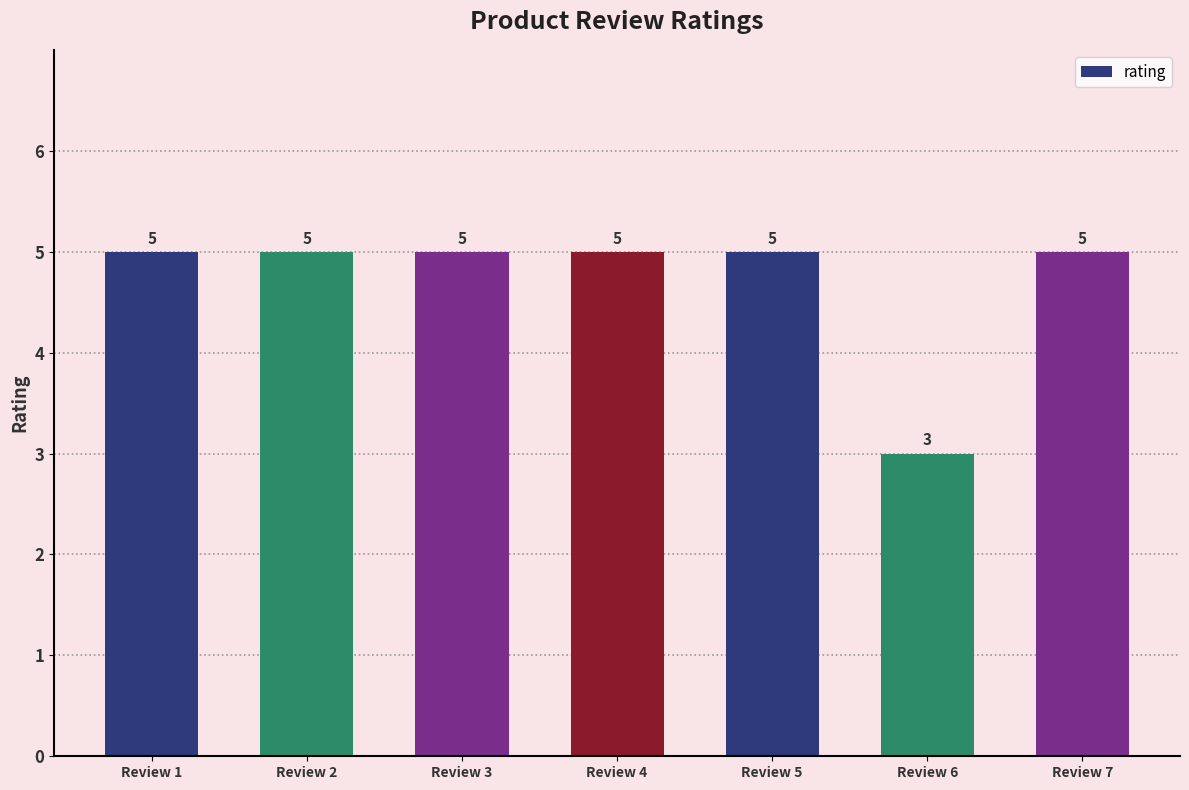

Approximately how many times larger is the value at Review 7 compared to Review 1?

1.0